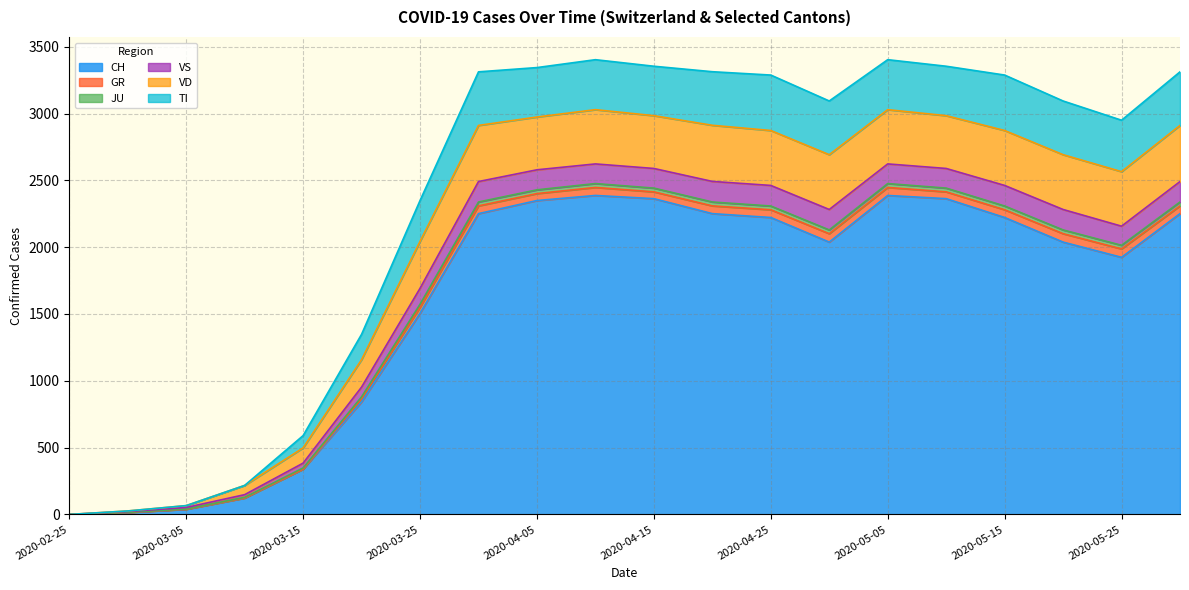

The value of CH at 2020-02-25 is -1041. True or false?

False